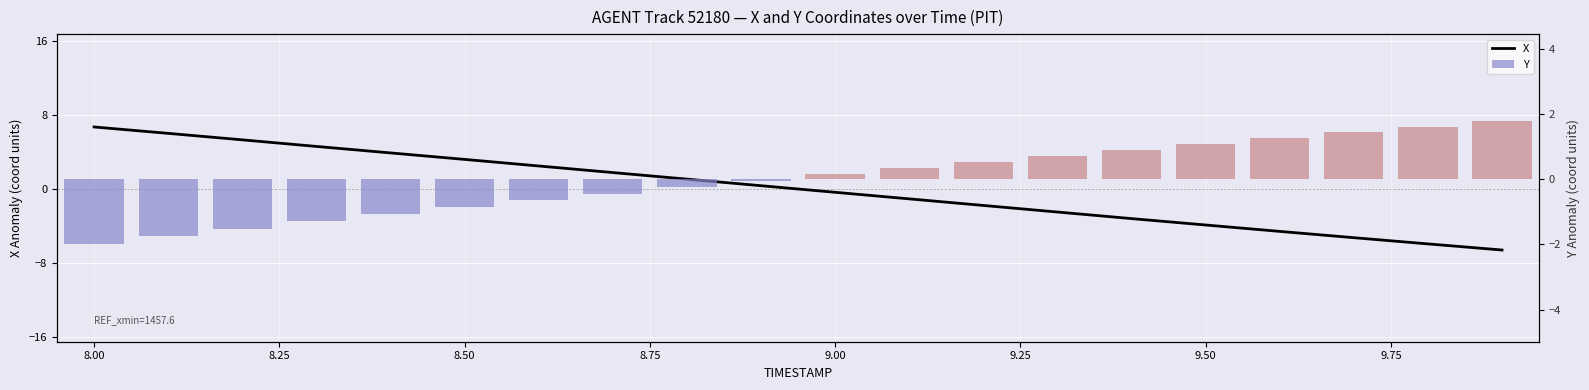

Reading left to right, extract all data points from this chart.

X: 6.7	6.0	5.3	4.6	3.9	3.2	2.5	1.8	1.1	0.3	-0.4	-1.1	-1.8	-2.5	-3.2	-3.9	-4.6	-5.3	-5.9	-6.6
Y: -2.0	-1.8	-1.5	-1.3	-1.1	-0.9	-0.6	-0.4	-0.2	-0.0	0.2	0.3	0.5	0.7	0.9	1.1	1.3	1.4	1.6	1.8